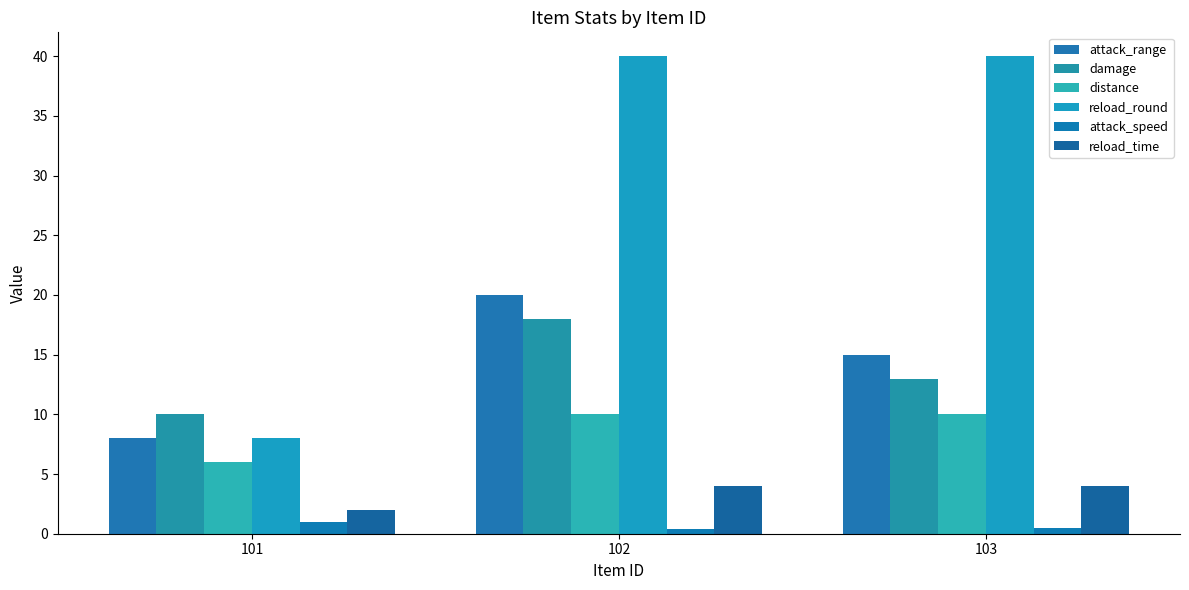

What is the total value across all series at 103?

82.5